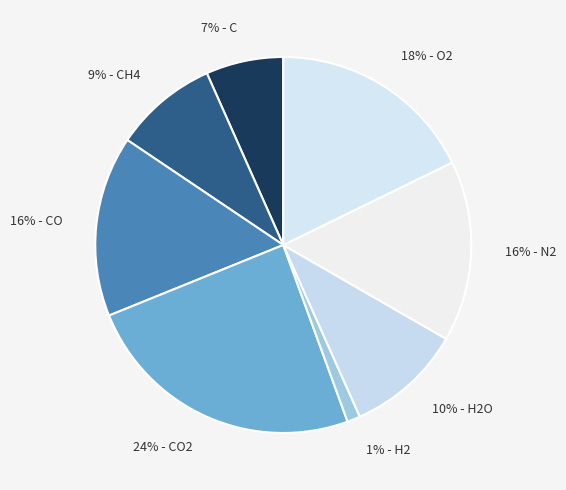

Is it true that 1% - H2 is 8% of the pie?

False